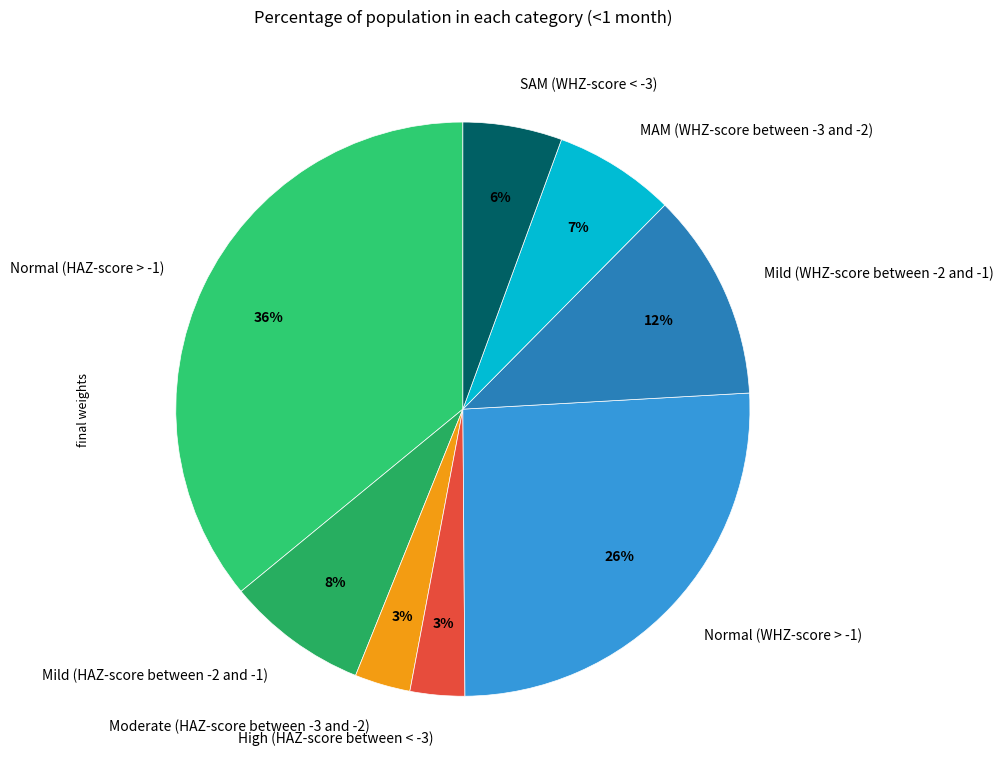

Is it true that Normal (WHZ-score > -1) is 26% of the pie?

True